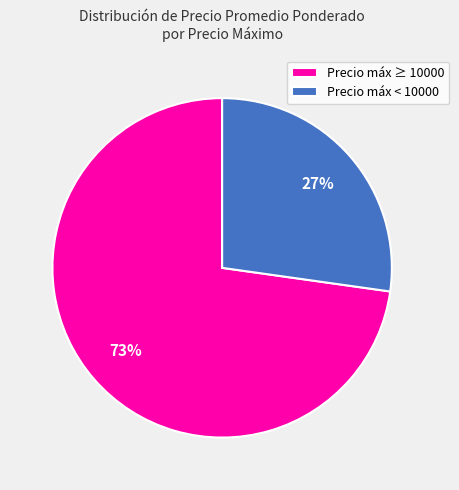

Which category has the smallest portion of the pie?

Precio máx < 10000